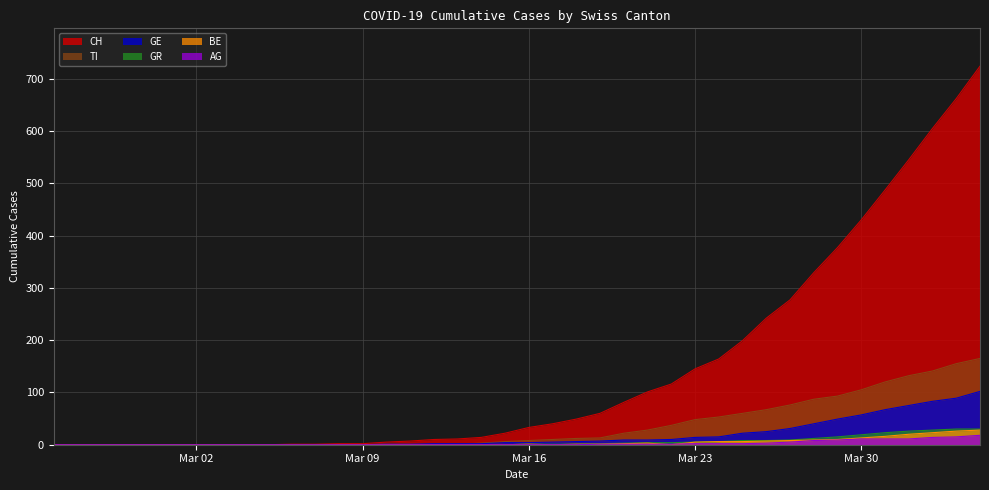

Which series has the widest spread of values?

CH